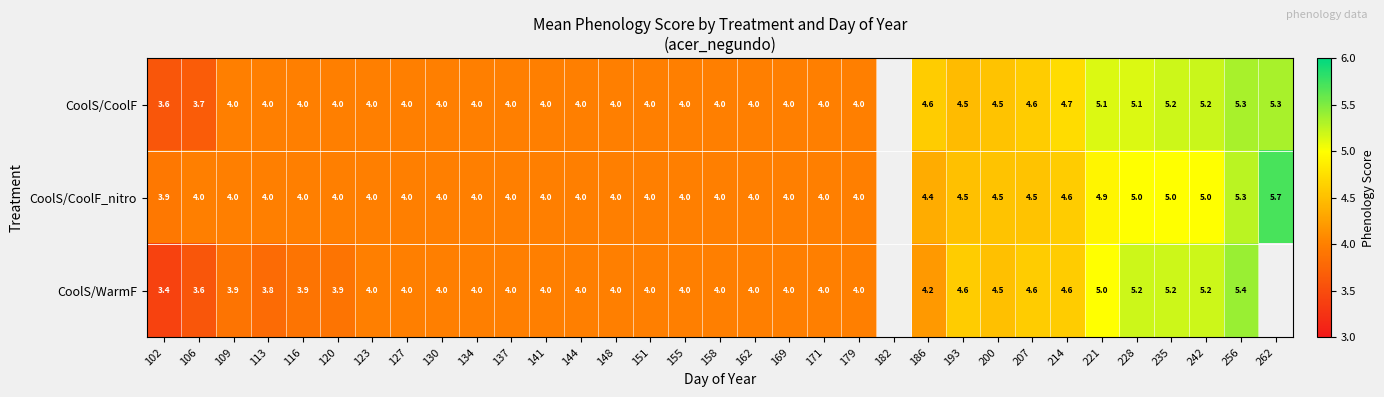

At how many categories does at least one series exceed 4?

11